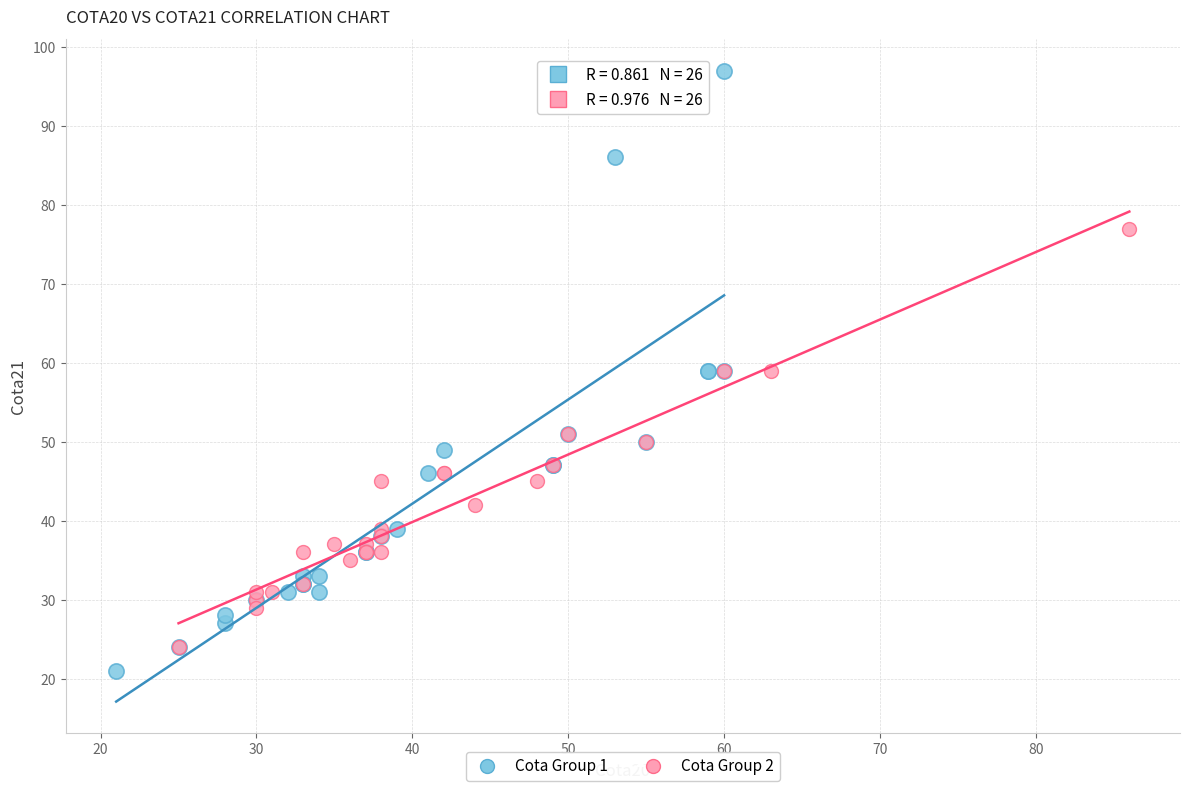

Which series reaches the maximum Y coordinate?

Cota Group 1